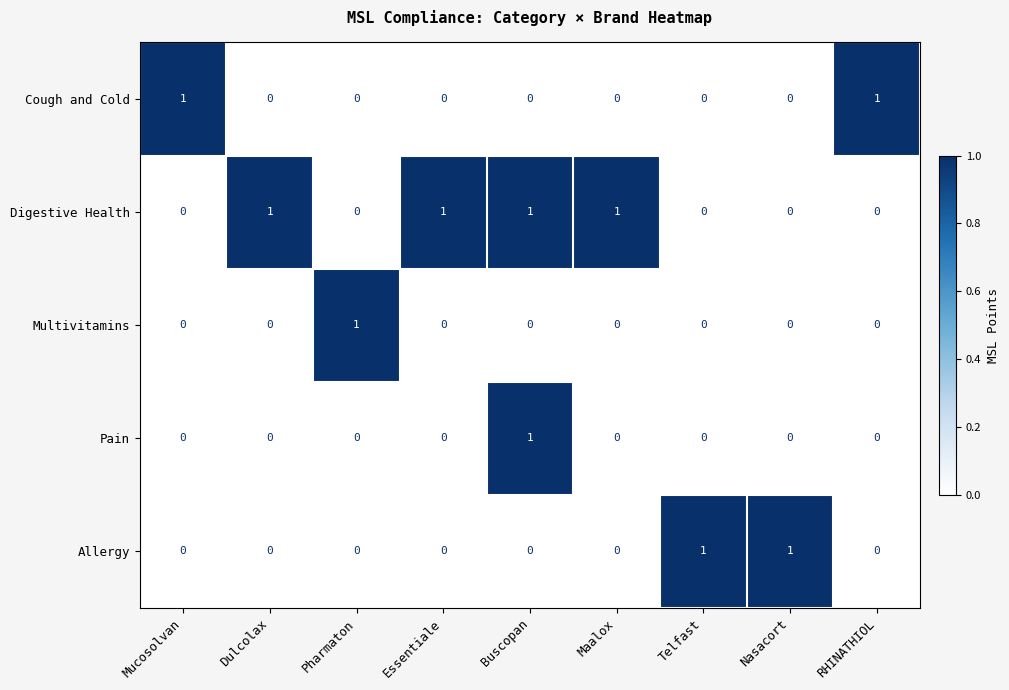

Which series has the largest total across all categories?

Digestive Health